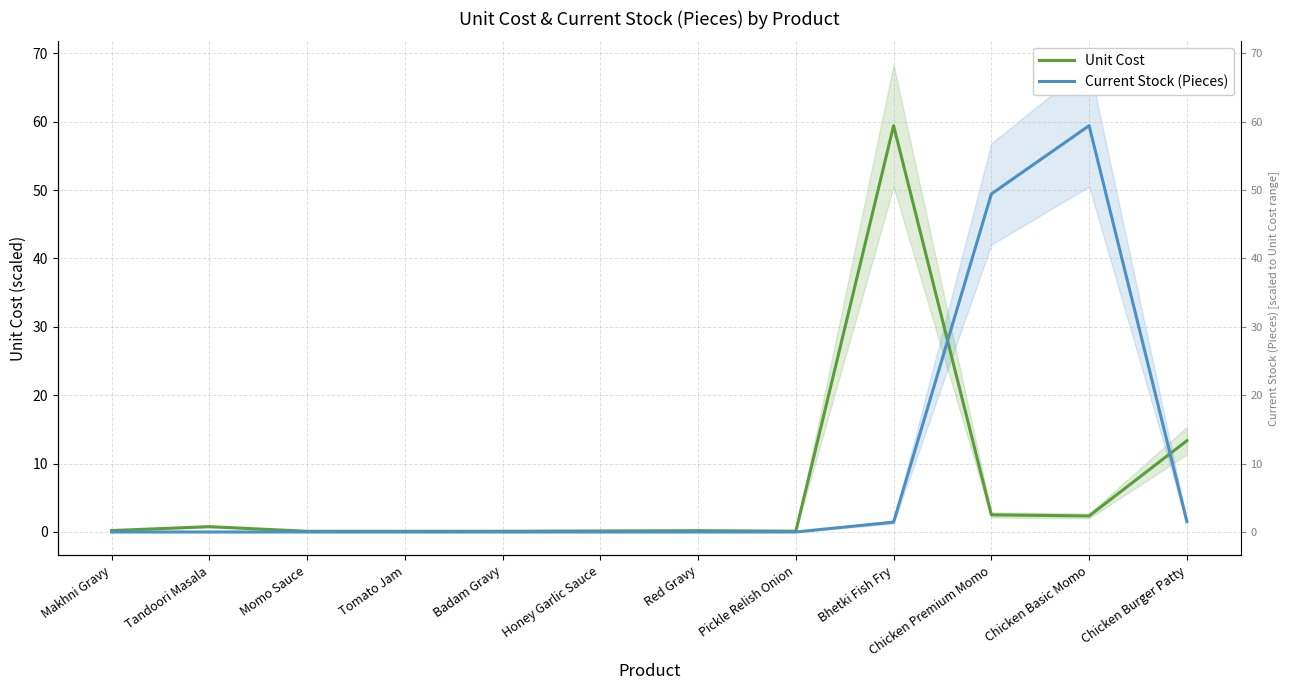

What is the average value of the Current Stock (Pieces) series?

9.3